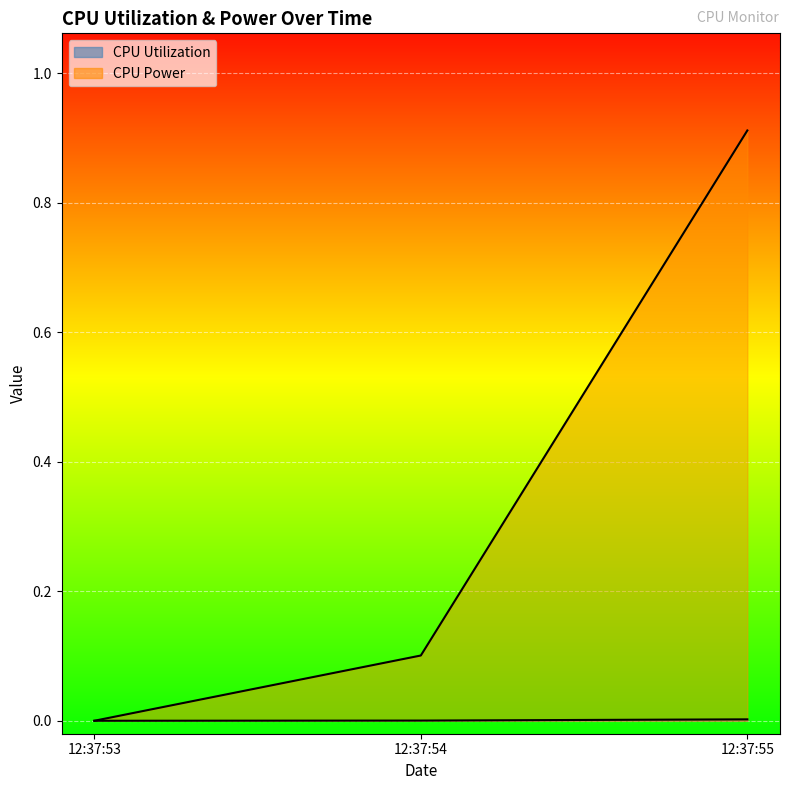

Reading right to left, extract all data points from this chart.

CPU Utilization: 0.0	0.0	0.0
CPU Power: 0.9	0.1	0.0